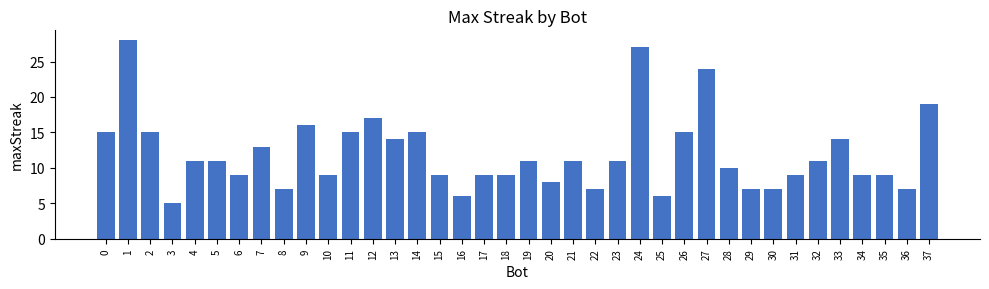

What is the value of the 25th bar from the left?

27